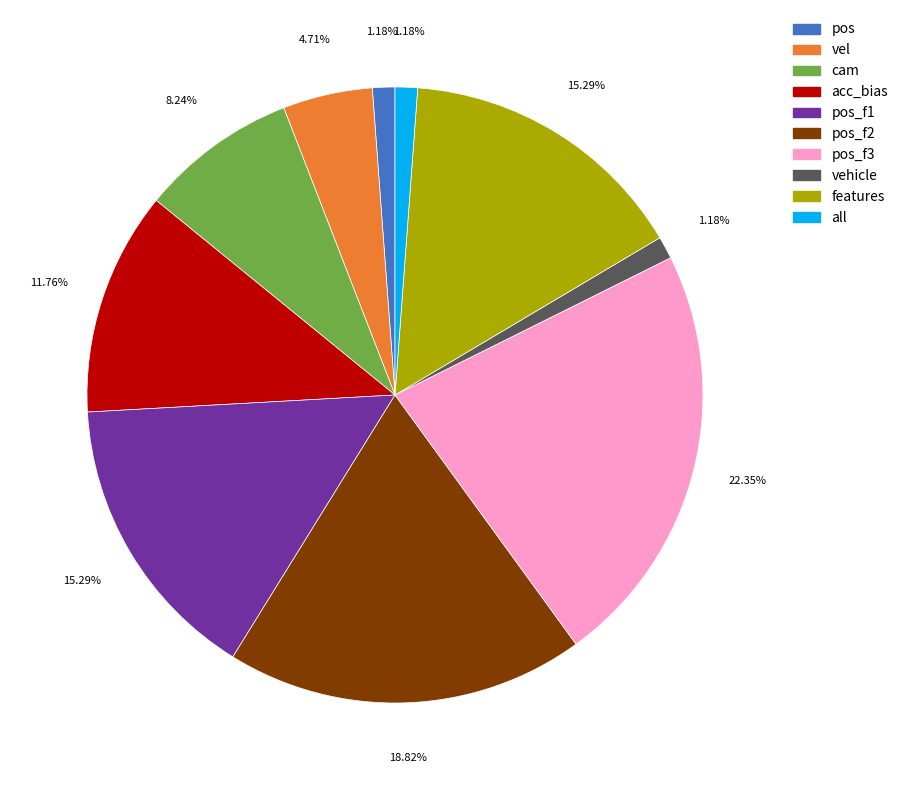

Is there a majority slice in this chart?

No